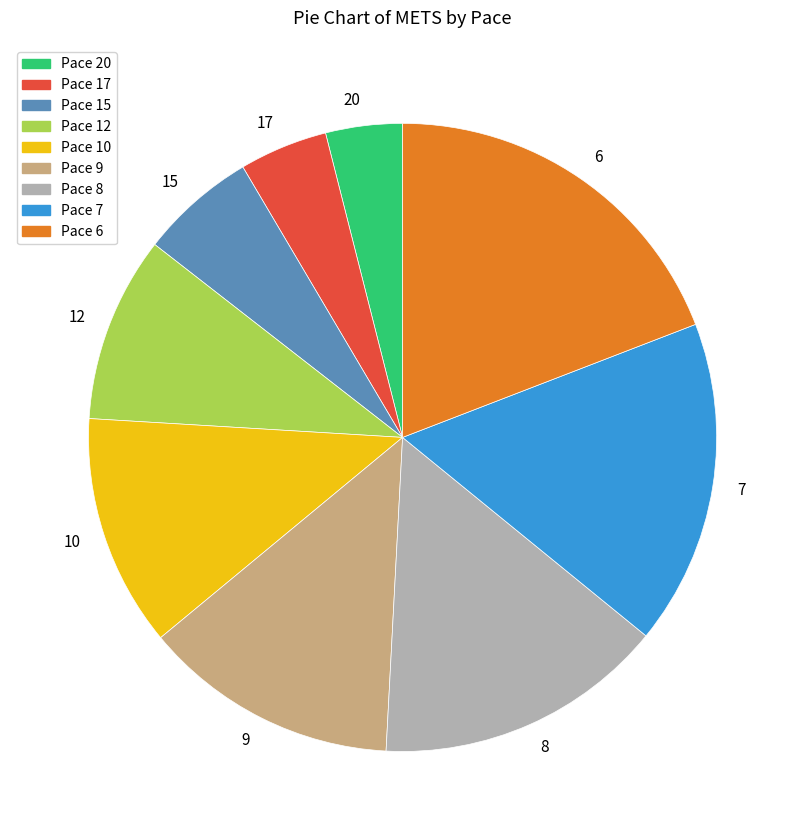

Rank the categories by value from lowest to highest.

20, 17, 15, 12, 10, 9, 8, 7, 6